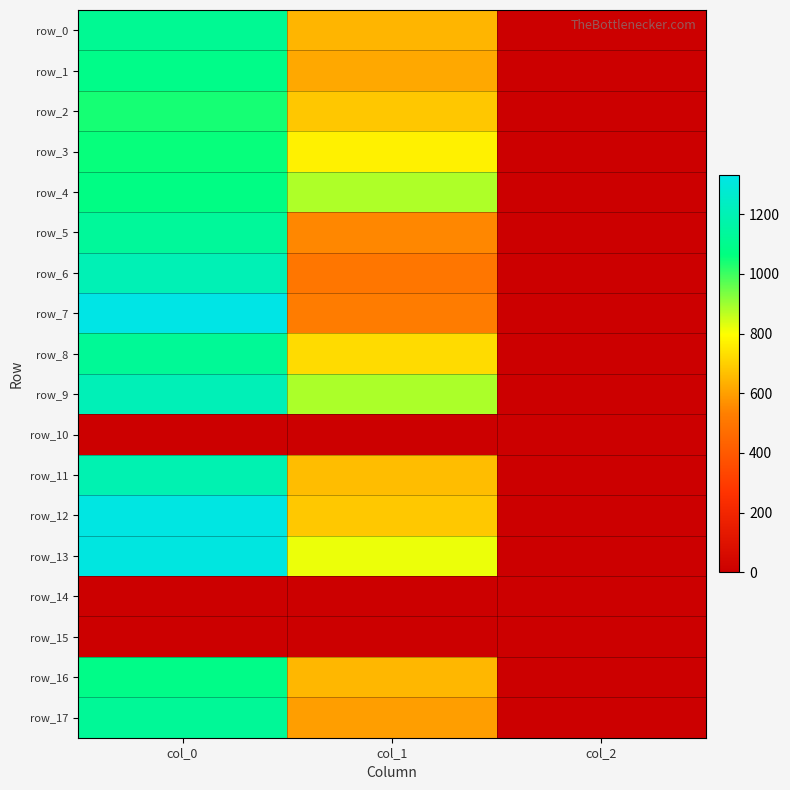

What is the greatest value displayed?

1330.0